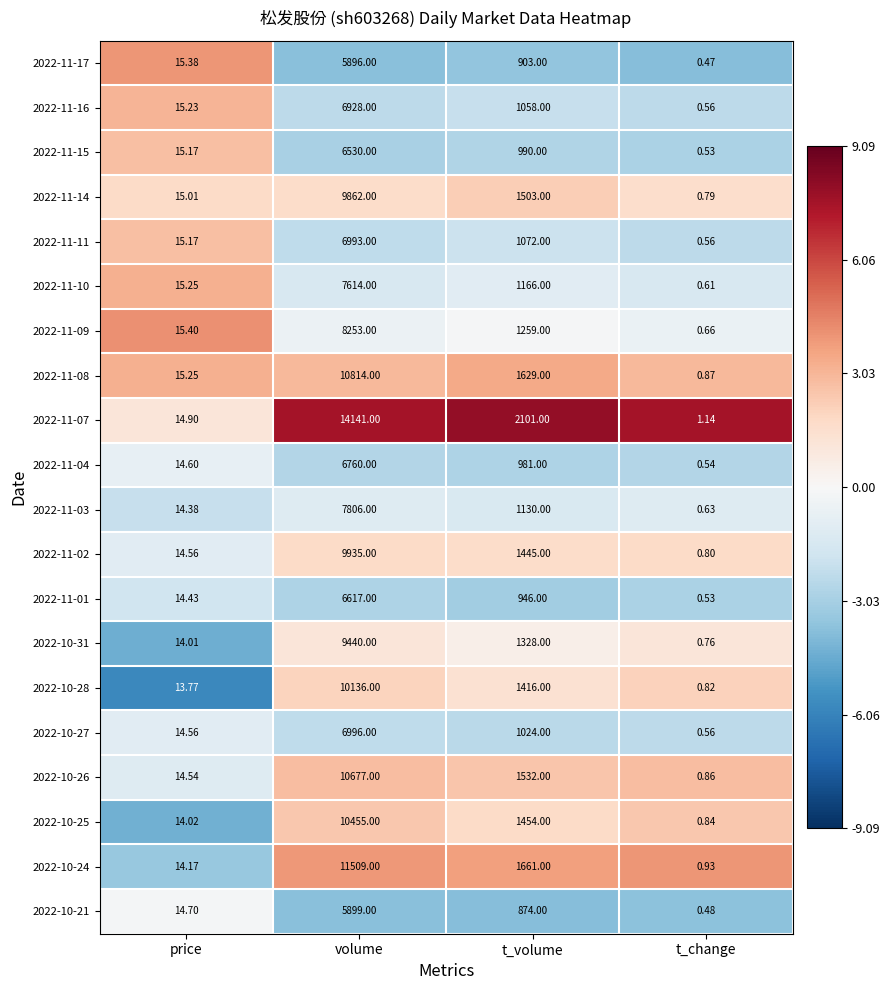

Which category has the lowest value across all series?

t_change